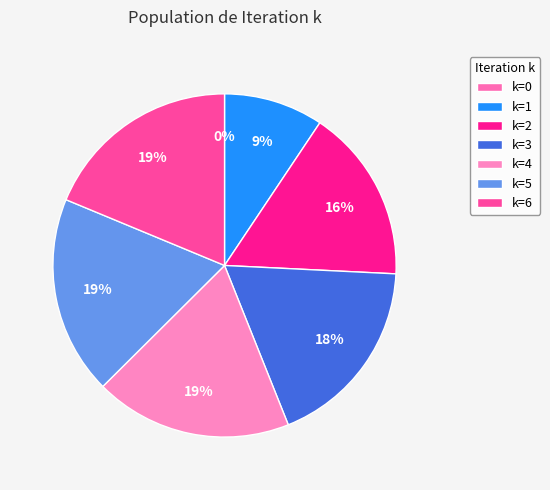

What percentage is the 3 slice, to the nearest percent?

18%